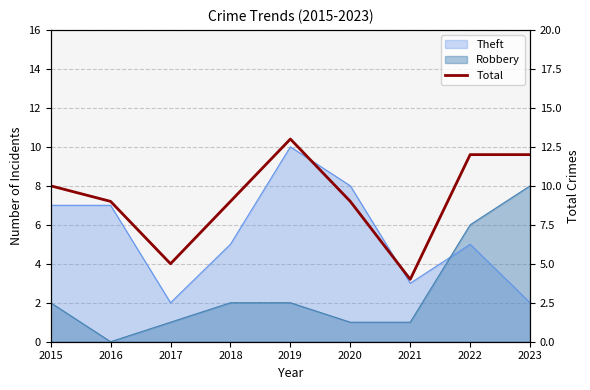

At which label does the data first exceed 9?

2015